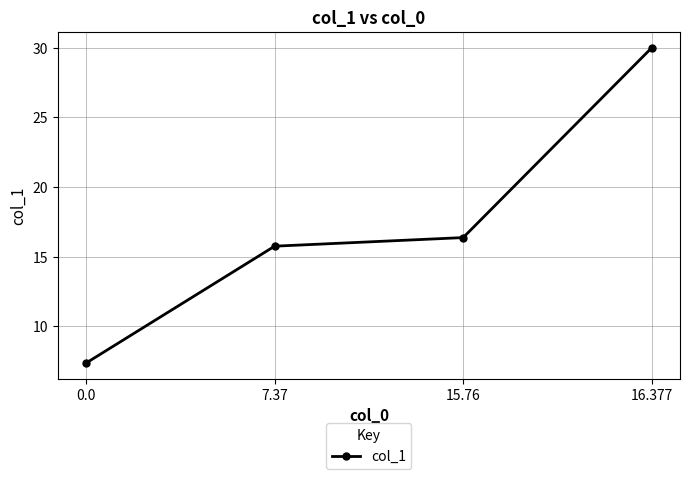

What is the label of the 3rd point from the left?

15.76